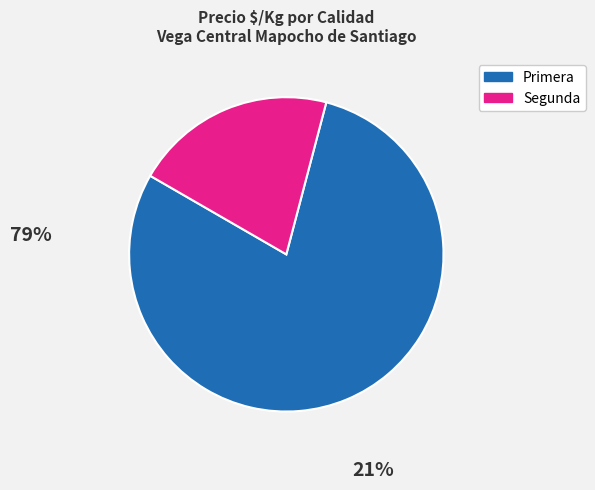

The Segunda slice represents 21% of the pie. True or false?

True